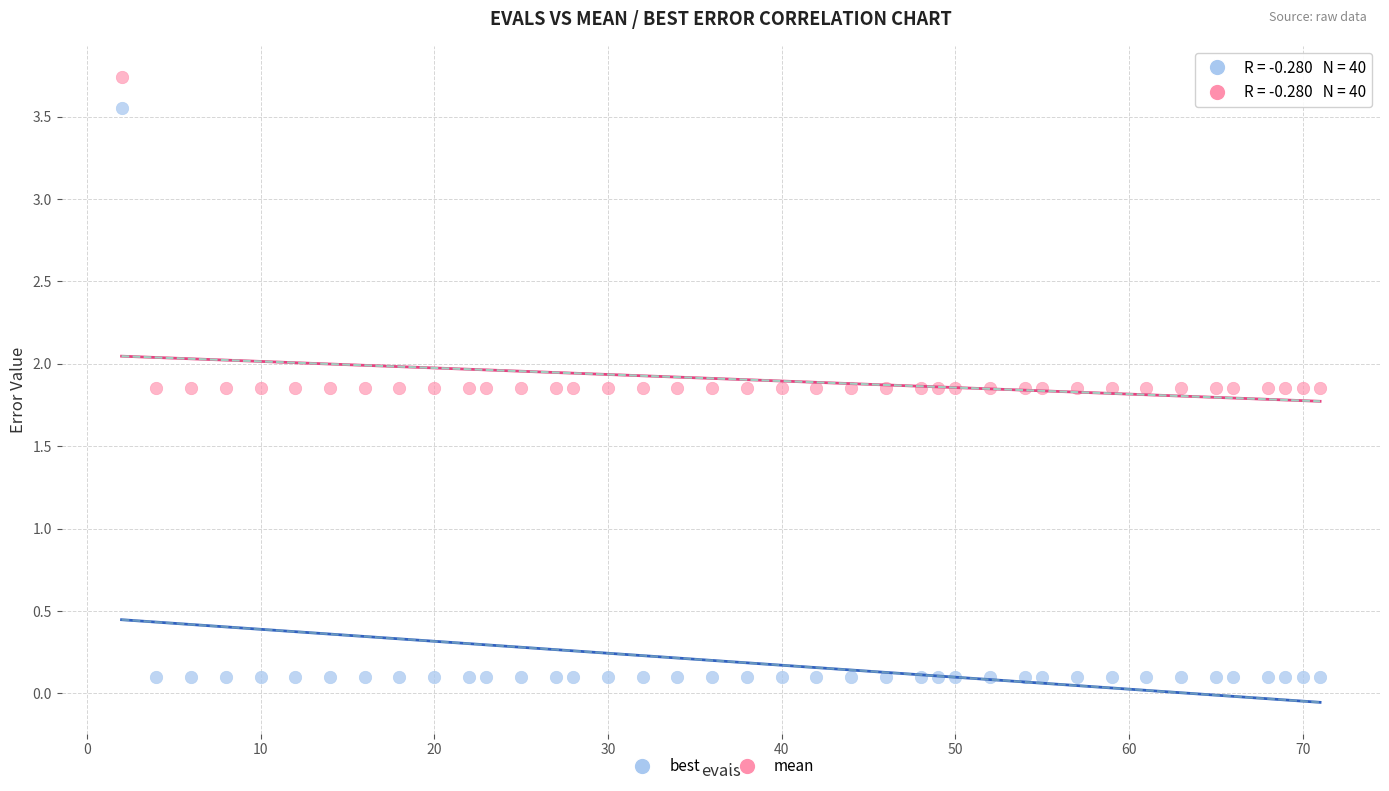

Across all data points, what is the range of X values (max minus min)?

69.0